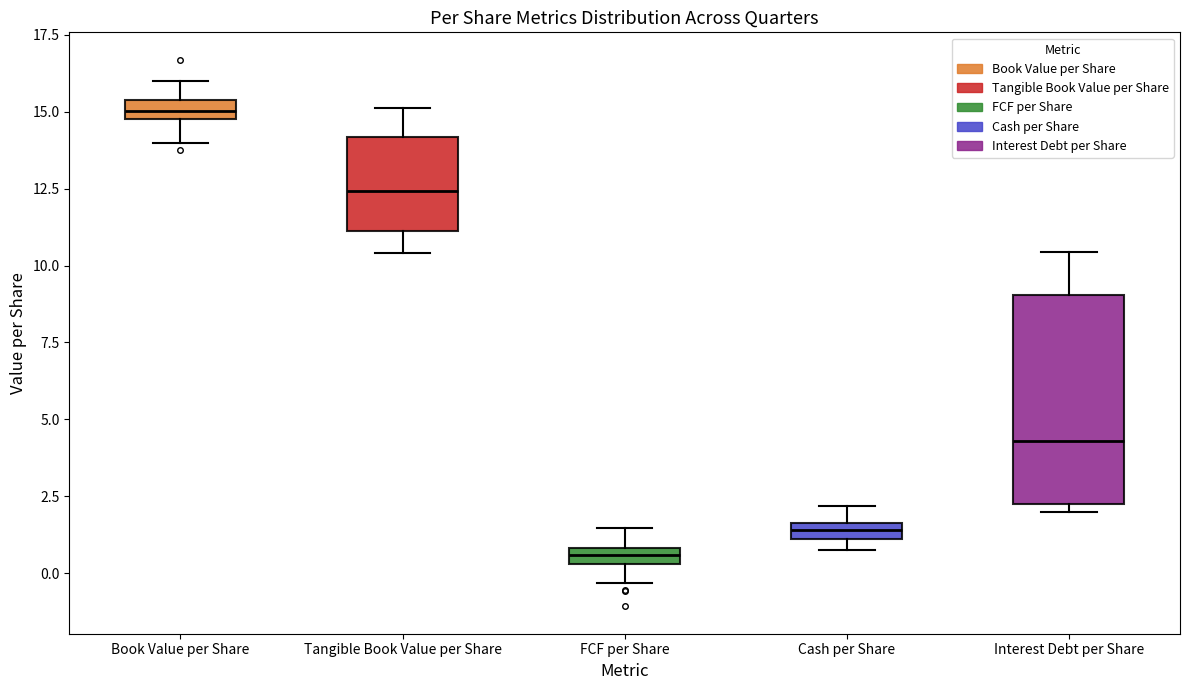

Which box's median line is the lowest?

FCF per Share